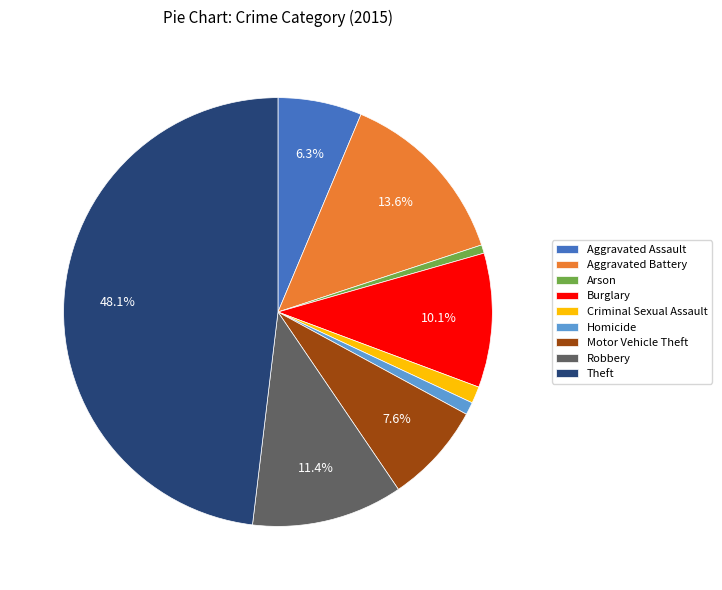

Does Aggravated Assault represent more than half of the total?

No